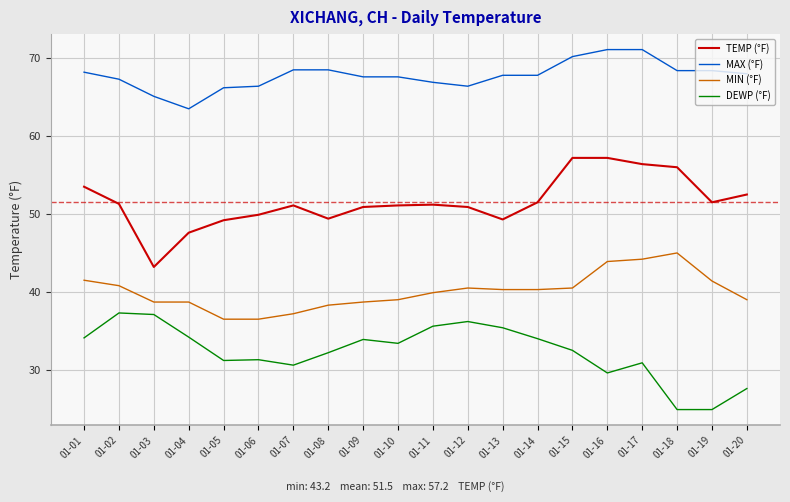

What is the difference between the maximum and minimum values in the DEWP (°F) series?

12.4